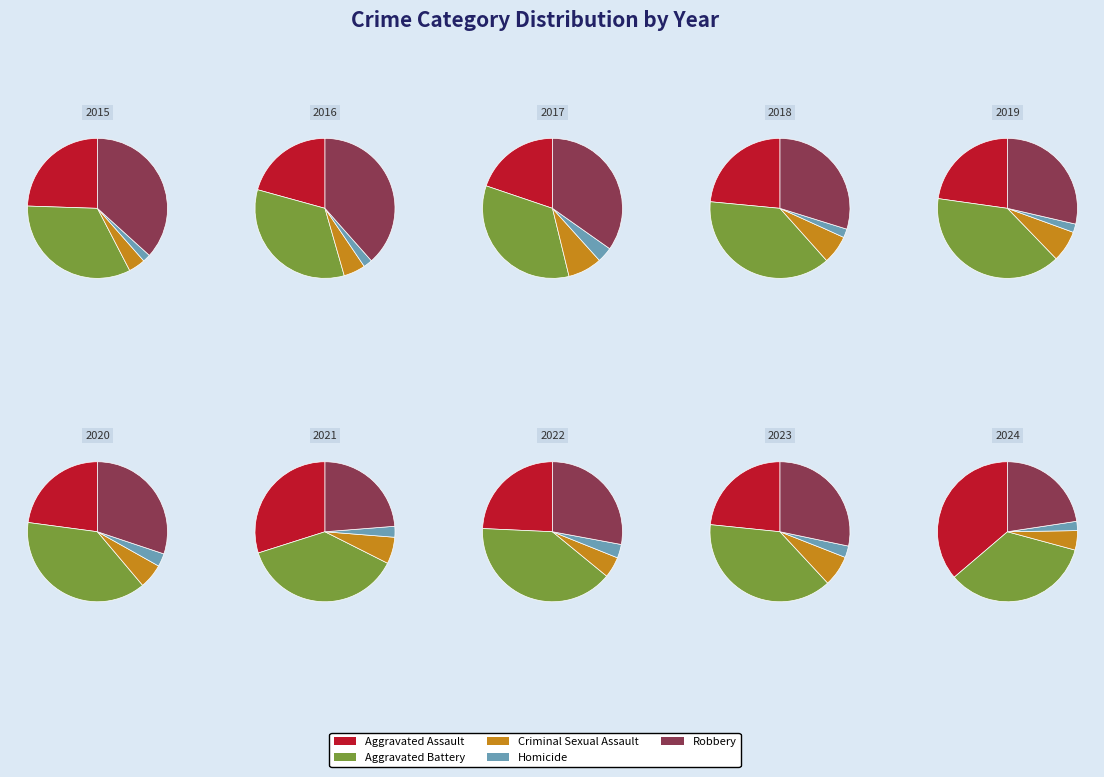

Which series changed the most between 4 and 5?

Aggravated Battery